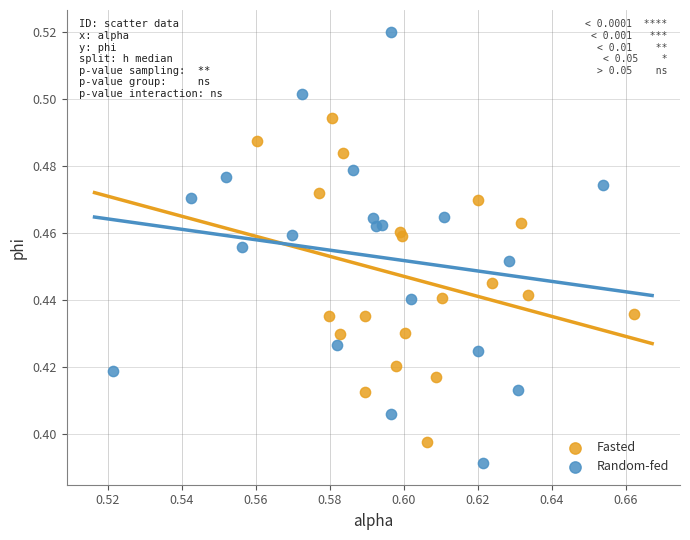

Which series reaches the minimum Y coordinate?

Random-fed